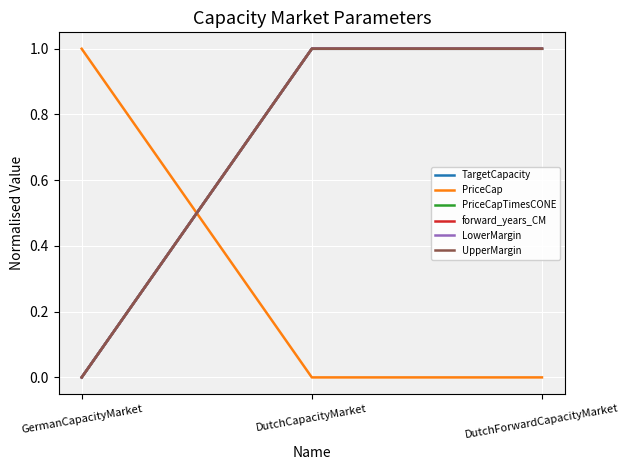

Is this an area chart (filled region under the line)?

No